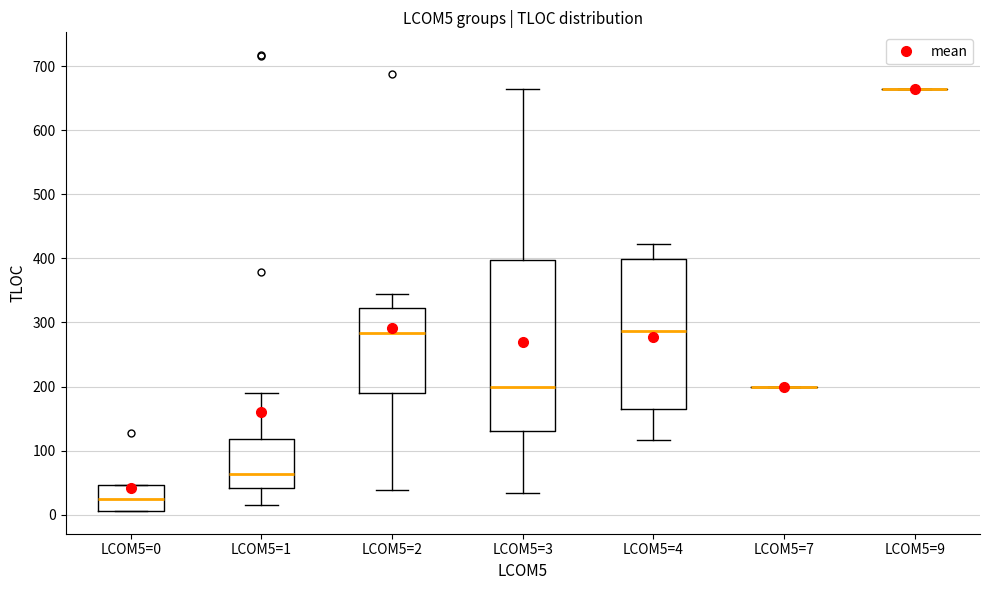

Reading left to right, transcribe this box plot: for each box, give where its median line is, the range the box spans, and where its two whiskers end, as read against the y-axis. The values are not printed on the chart, so give them approximately, as read against the axis.

LCOM5=0: median 30, box 10 to 50, whiskers 10 to 50
LCOM5=1: median 60, box 40 to 120, whiskers 20 to 190
LCOM5=2: median 280, box 190 to 320, whiskers 40 to 350
LCOM5=3: median 200, box 130 to 400, whiskers 30 to 660
LCOM5=4: median 290, box 170 to 400, whiskers 120 to 420
LCOM5=7: box collapsed to a line at 200, whiskers 200 to 200
LCOM5=9: box collapsed to a line at 660, whiskers 660 to 660